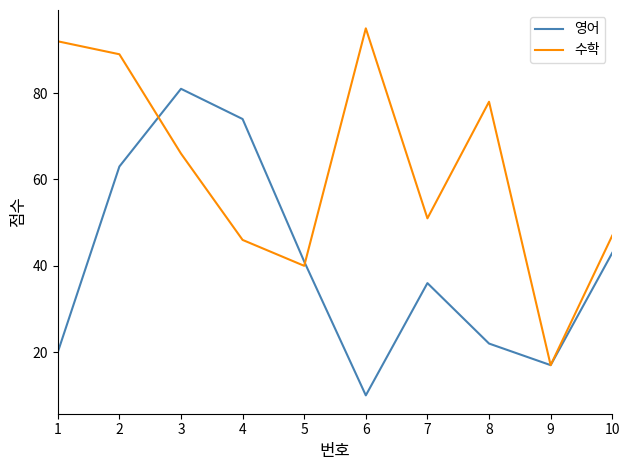

Where do 영어 and 수학 first cross each other?

2 and 3